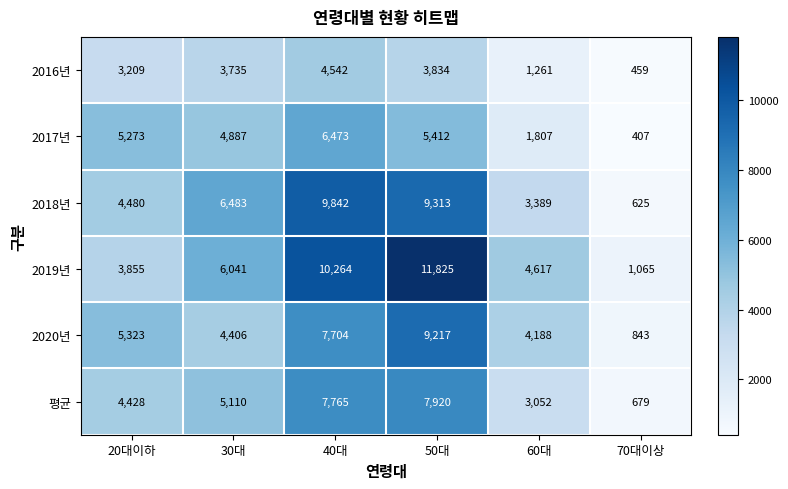

What is the average value of the 2017년 series?

4043